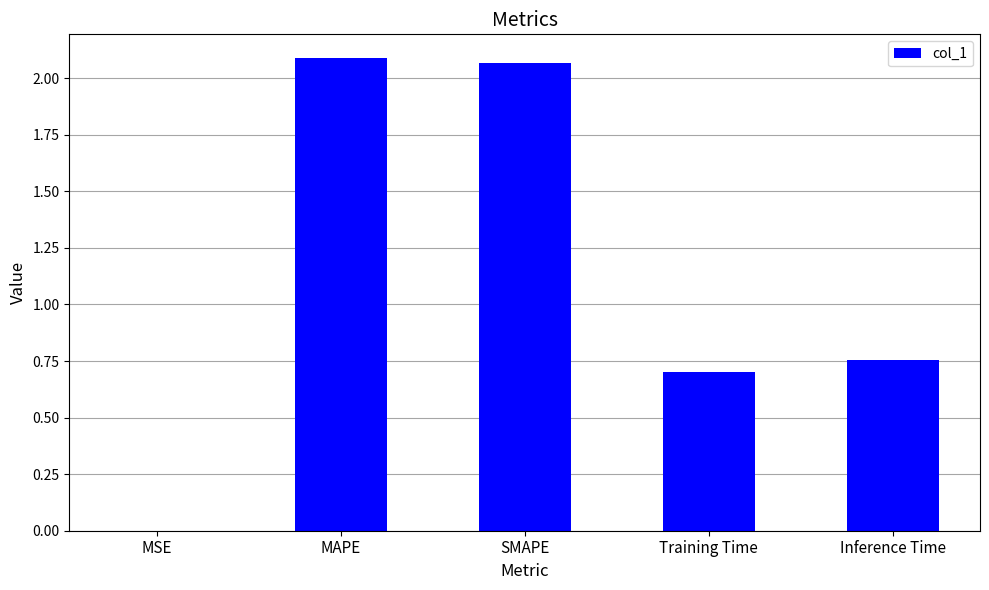

The value at Training Time is 0.3. True or false?

False